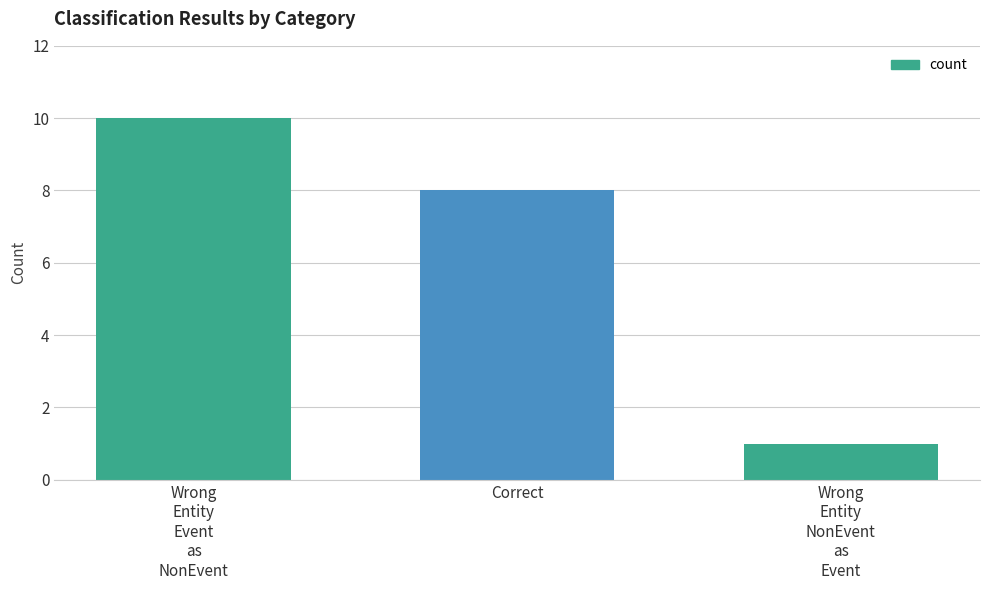

How many values are between 1 and 10?

3